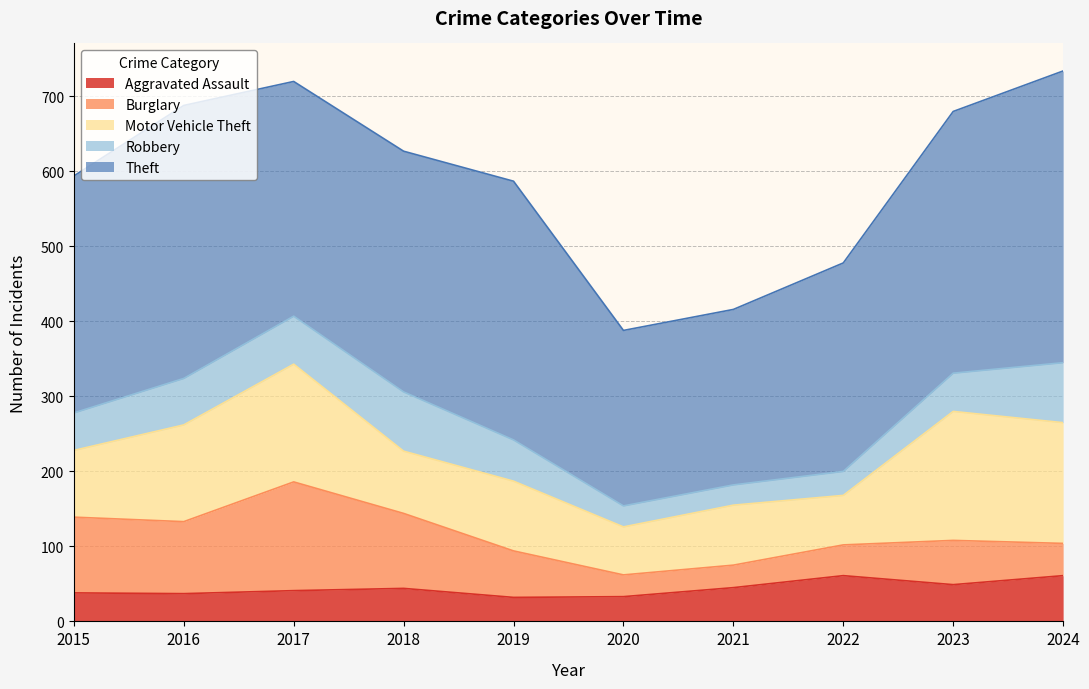

Does the chart have visible grid lines?

Yes